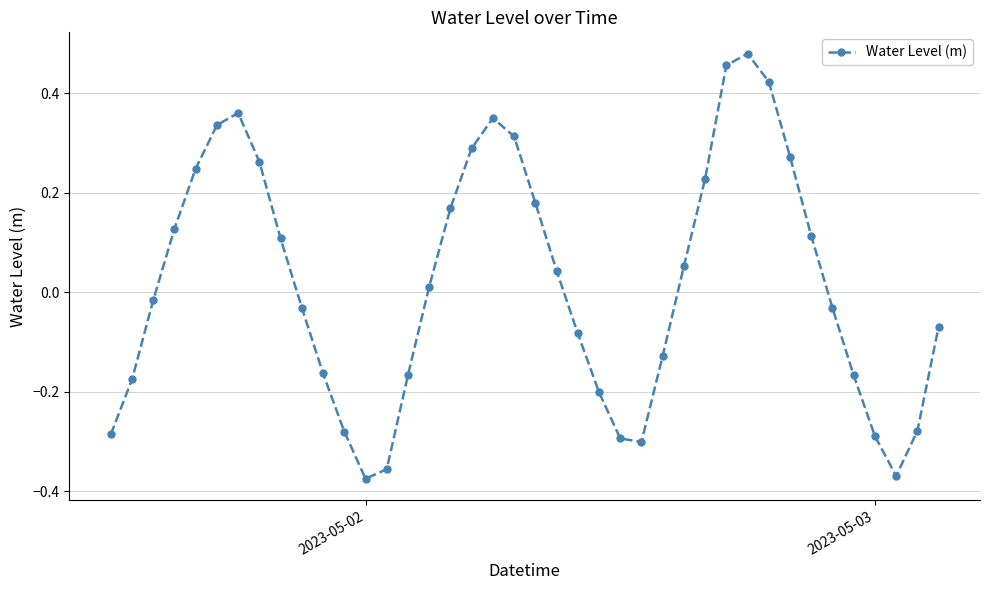

What is the sum of all values?

0.8